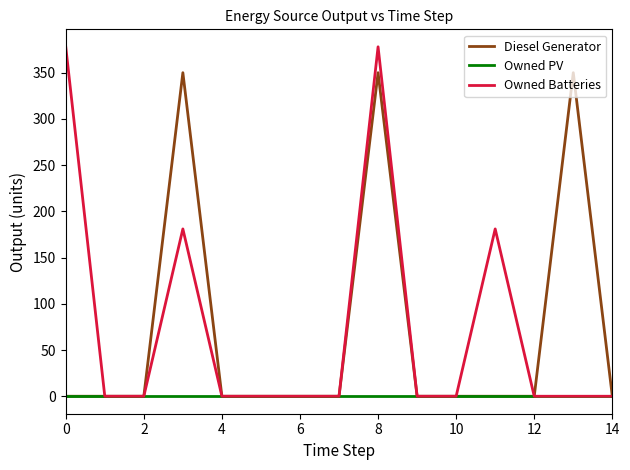

What is the difference between the maximum and minimum values in the Owned Batteries series?

378